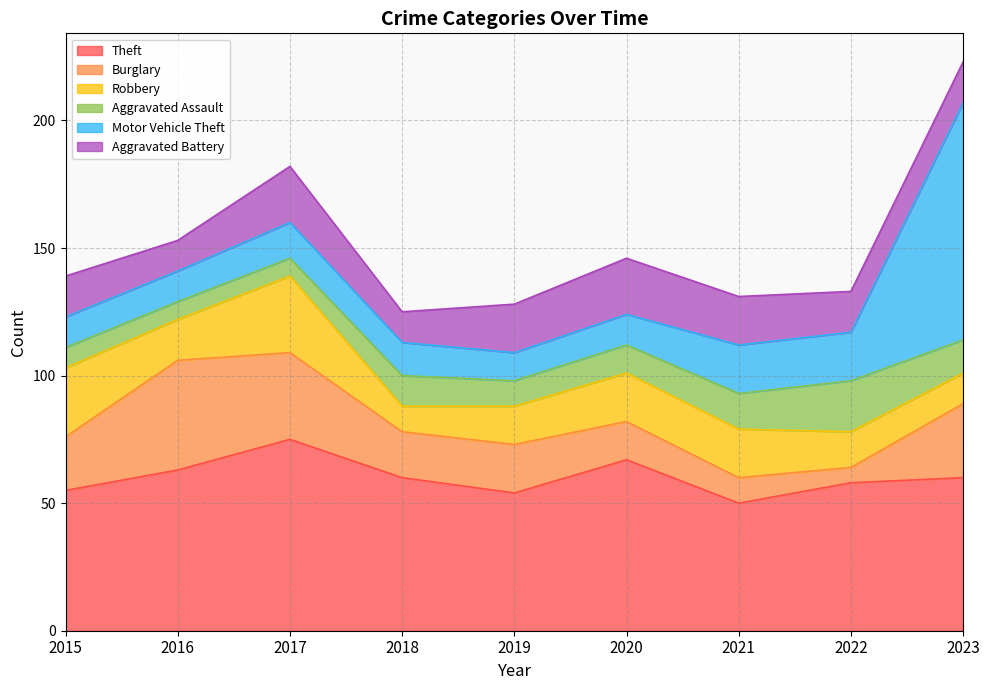

What is the total value across all series at 2016?

153